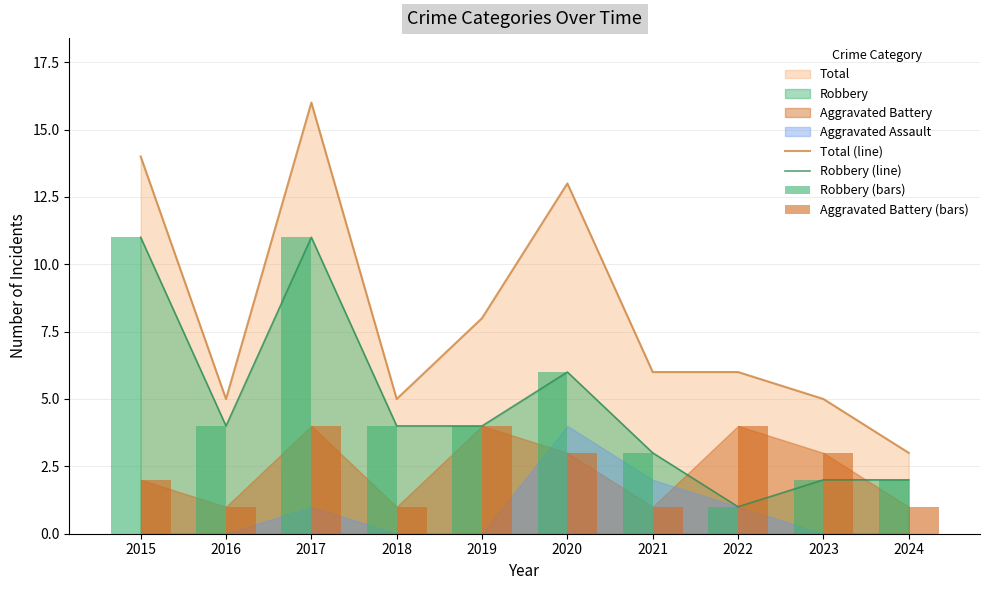

The value of Robbery (line) at 2015 is 18. True or false?

False